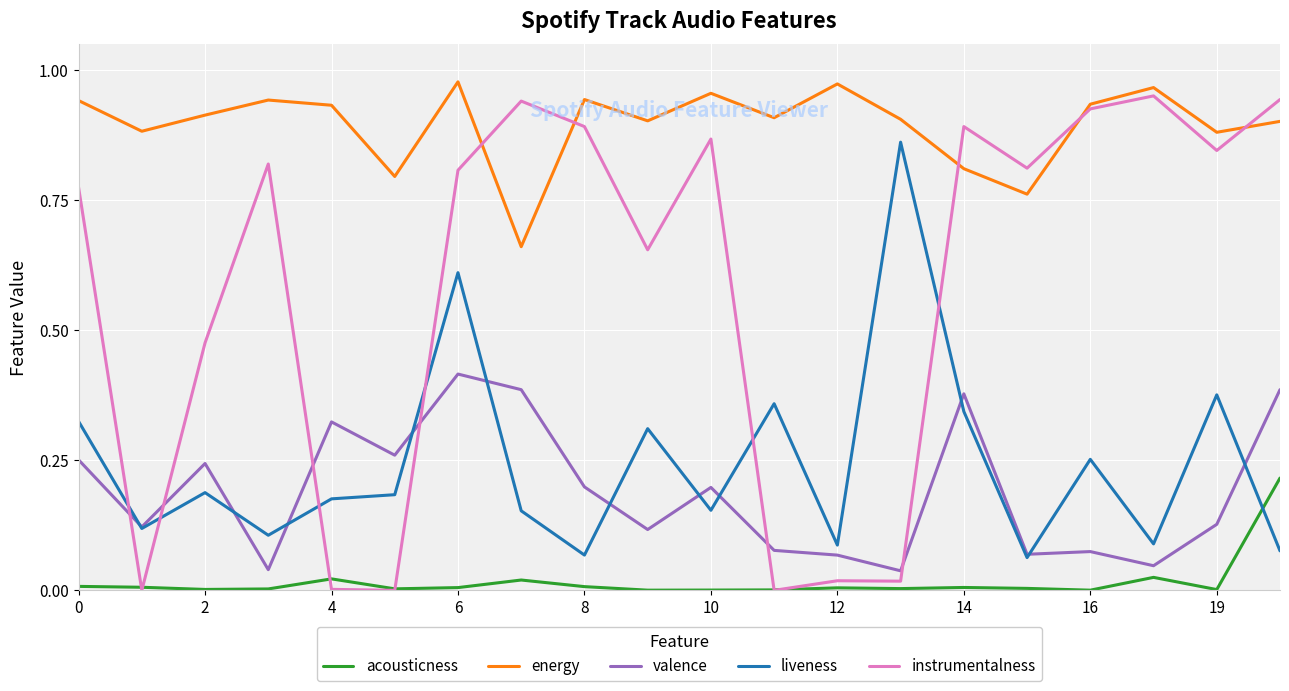

Which series ends up on top after the final intersection of liveness and instrumentalness?

instrumentalness